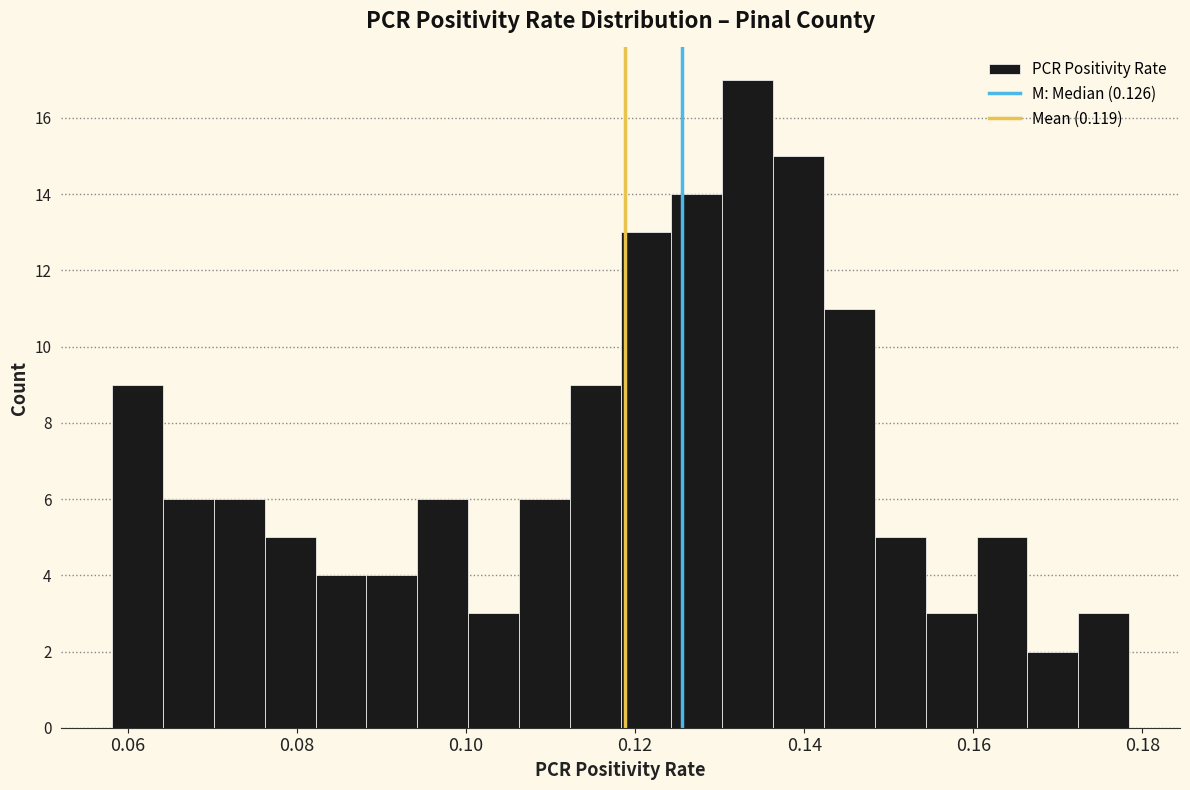

Read against the x-axis, roughly where is the centre of the tallest bar?

0.134